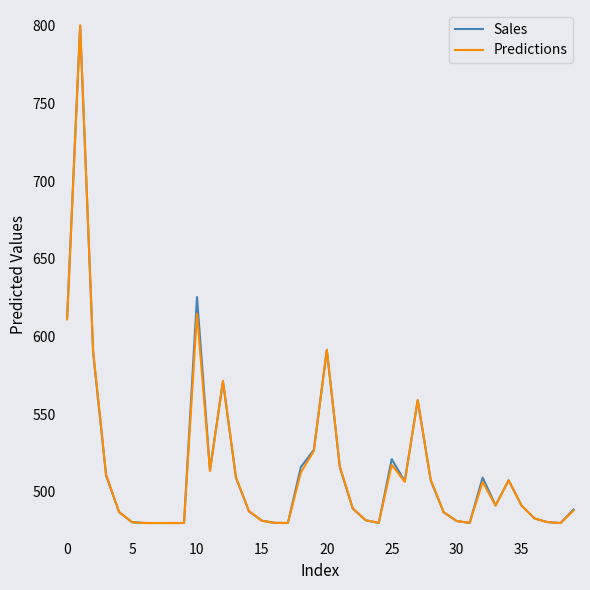

What is the greatest value displayed?

800.0